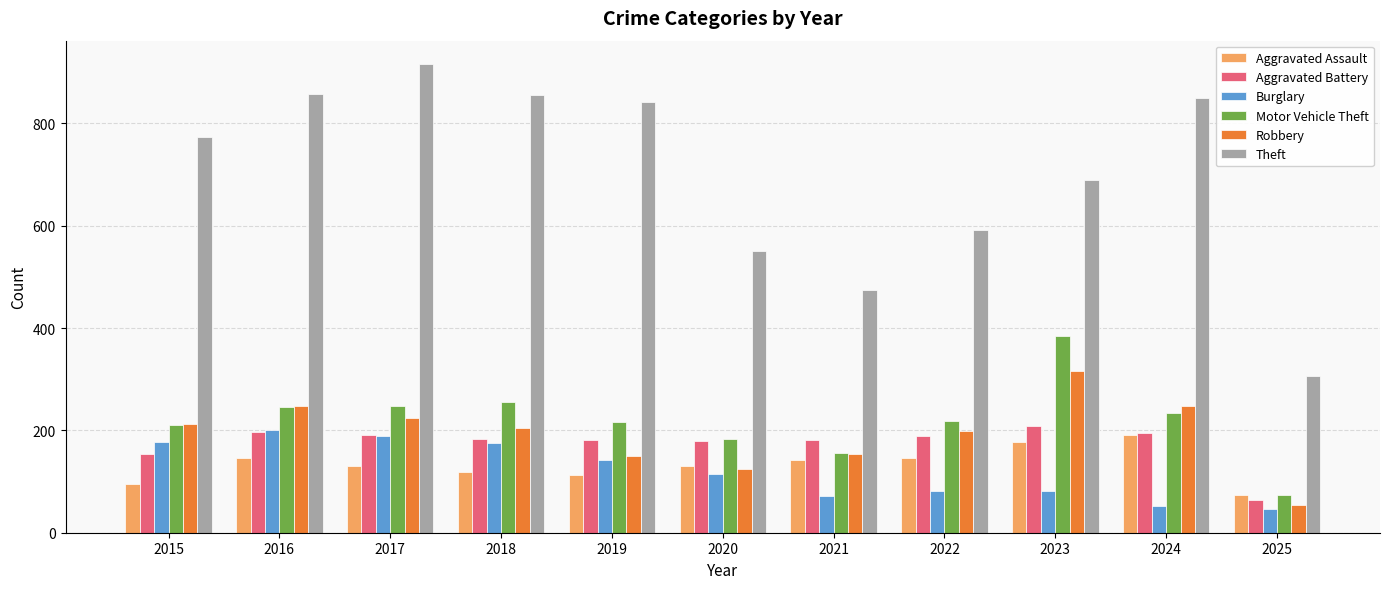

What is the minimum value shown in the chart?

47